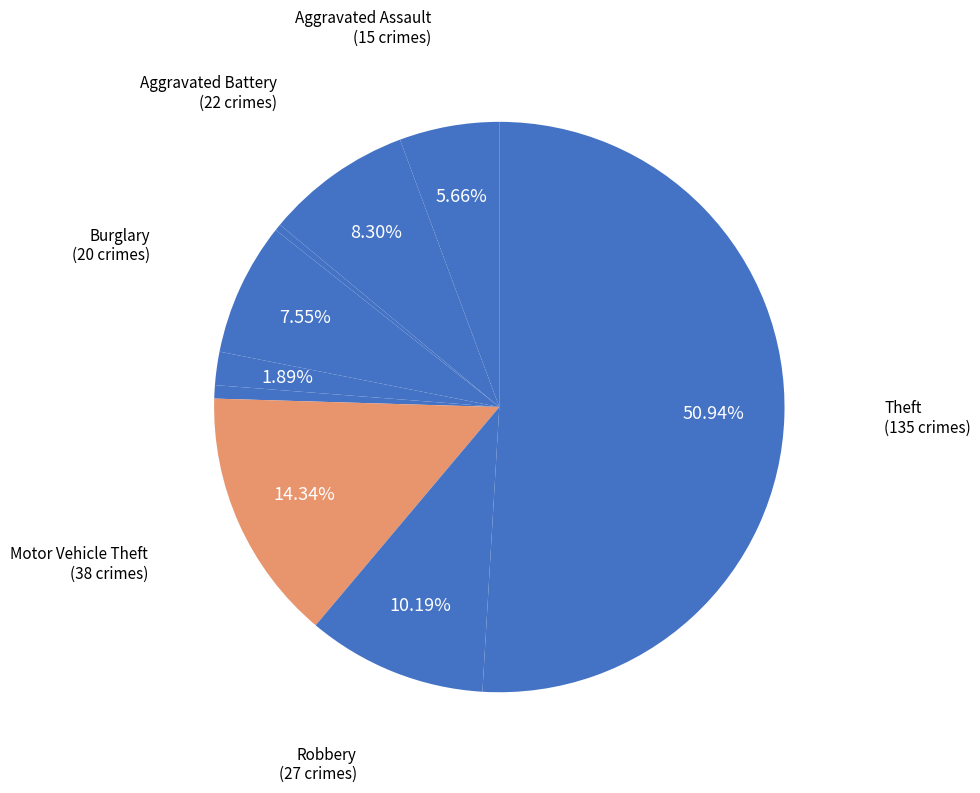

Rank the categories by value from lowest to highest.

Arson, Homicide, Criminal Sexual Assault, Aggravated Assault, Burglary, Aggravated Battery, Robbery, Motor Vehicle Theft, Theft